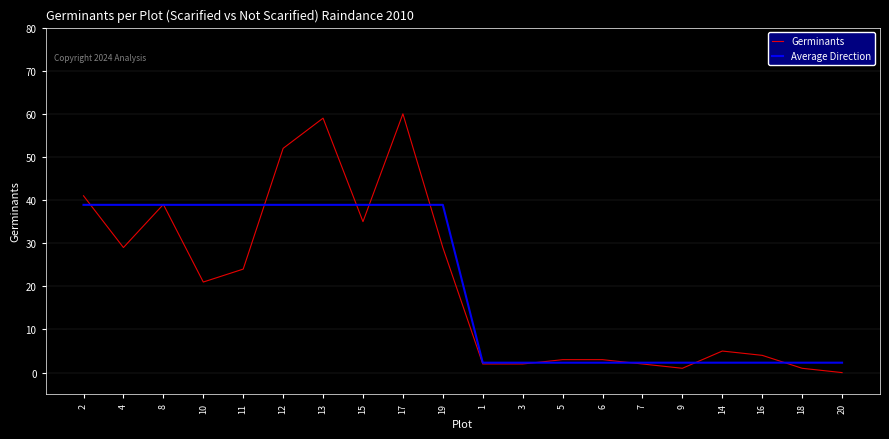

How many values in the Average Direction series are below 38?

10